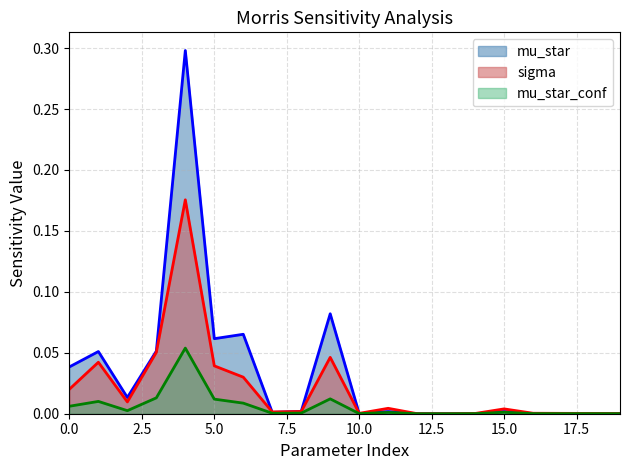

How many distinct data groups are displayed?

3